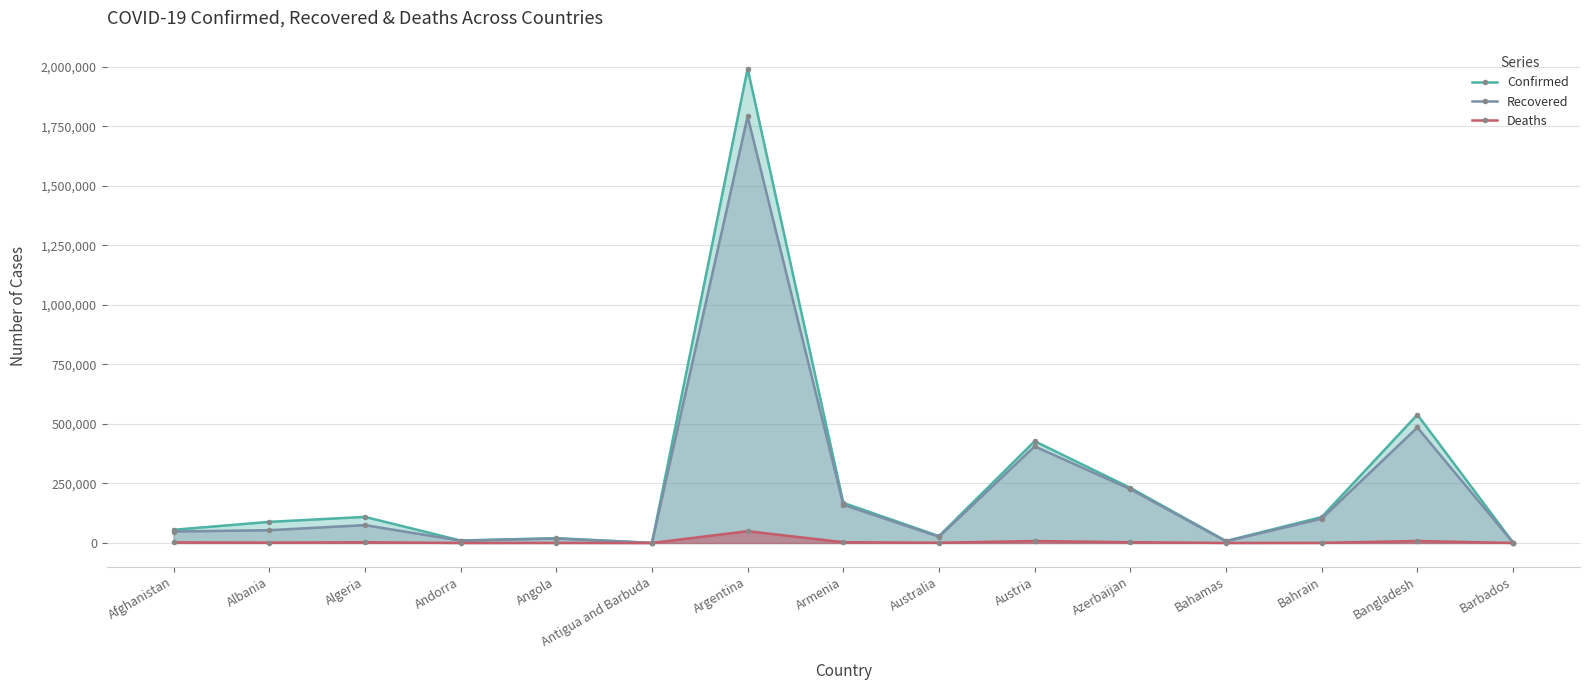

What is the value of the Confirmed point at the 7th from the left?

1993295